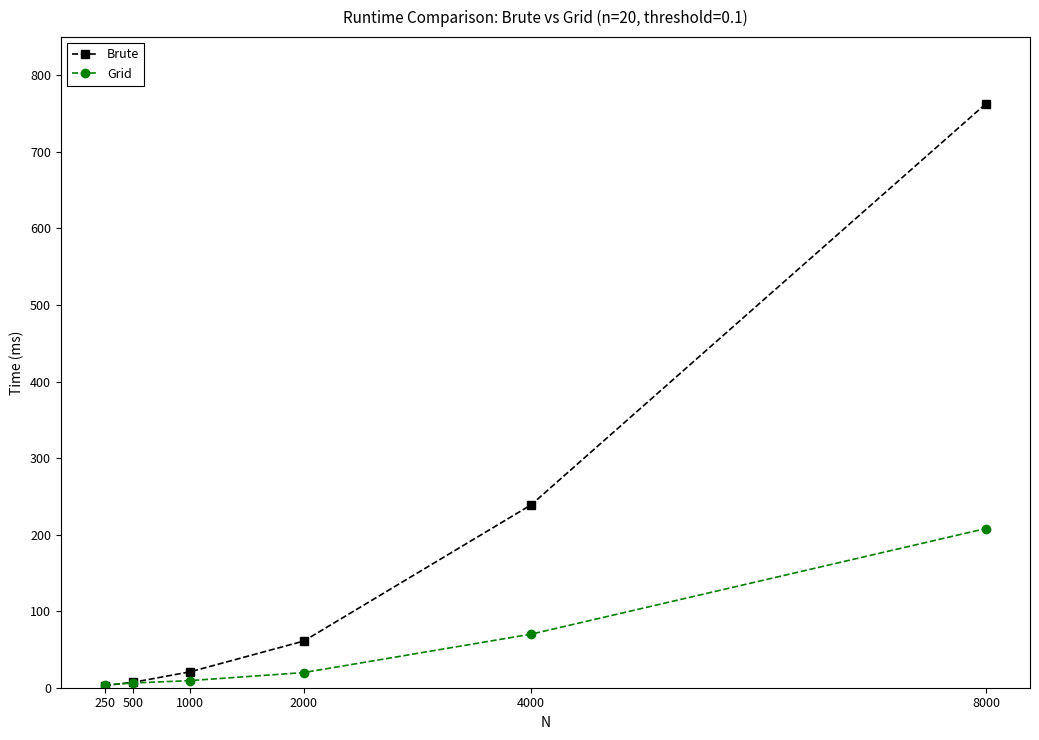

List the series in order of their peak value, lowest first.

Grid, Brute